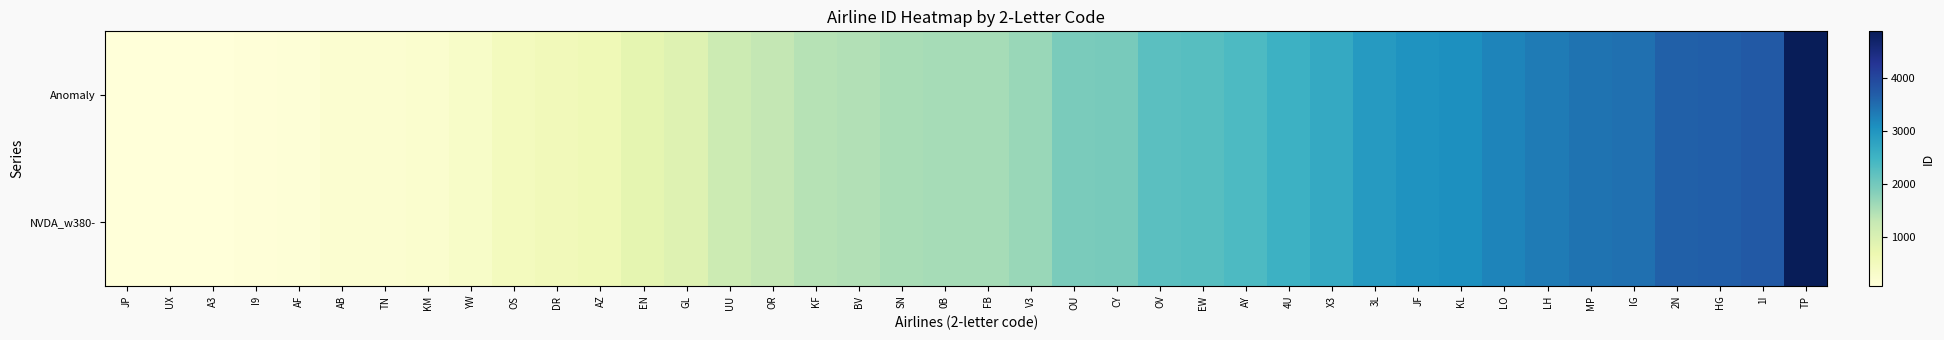

What is the total value across all series at KL?

6180